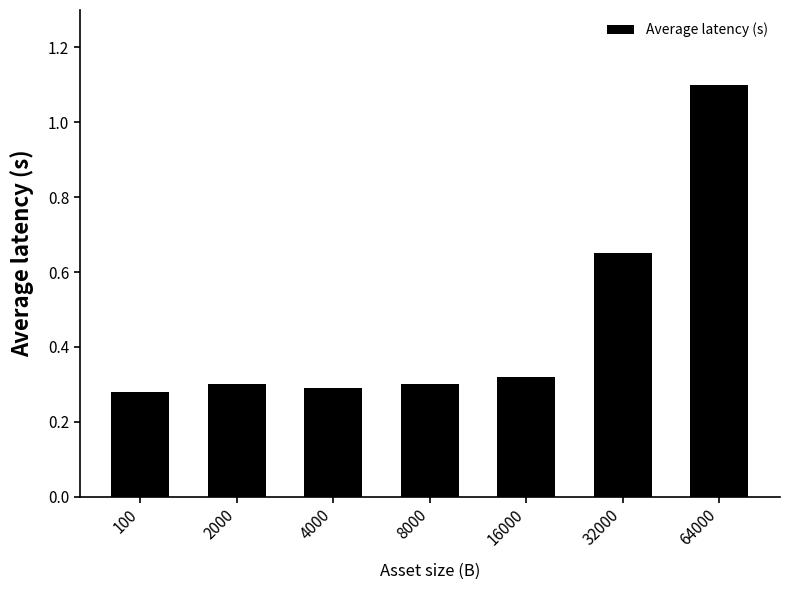

What is the sum of the values at 64000 and 2000?

1.4